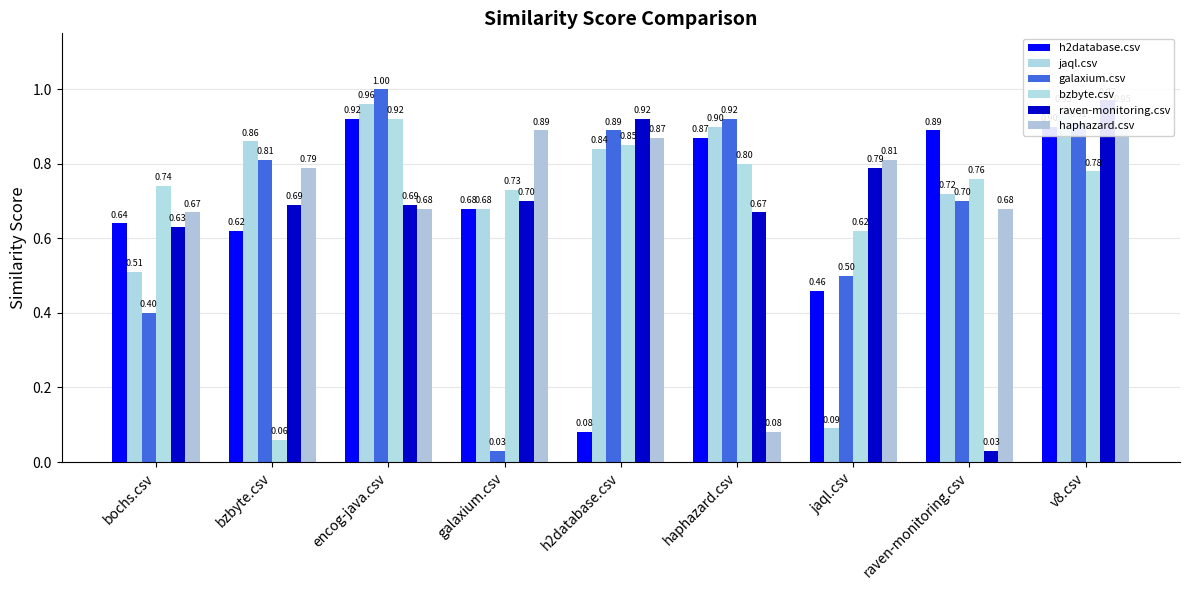

List the series in order of their peak value, lowest first.

h2database.csv, bzbyte.csv, haphazard.csv, jaql.csv, raven-monitoring.csv, galaxium.csv